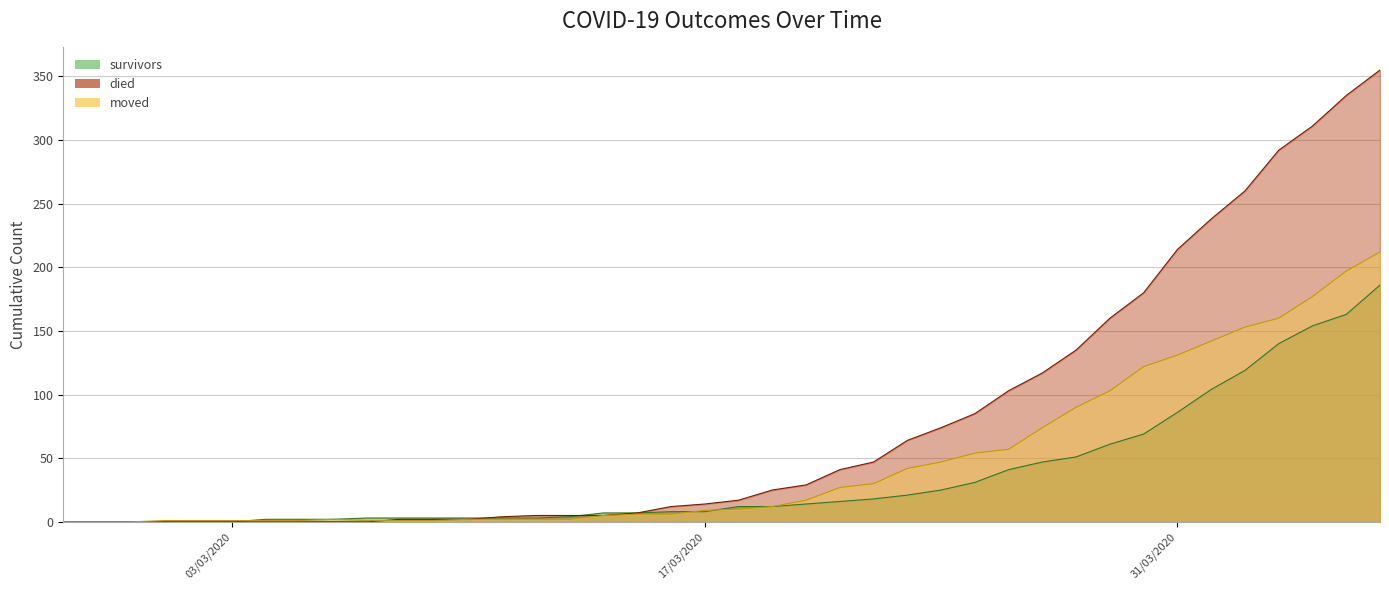

List the series in order of their overall mean, highest first.

died, moved, survivors